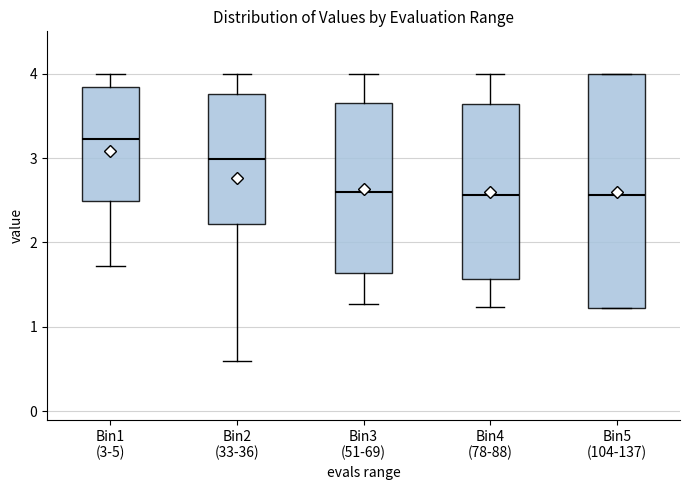

Which box has the highest median line?

Bin1 (3-5)